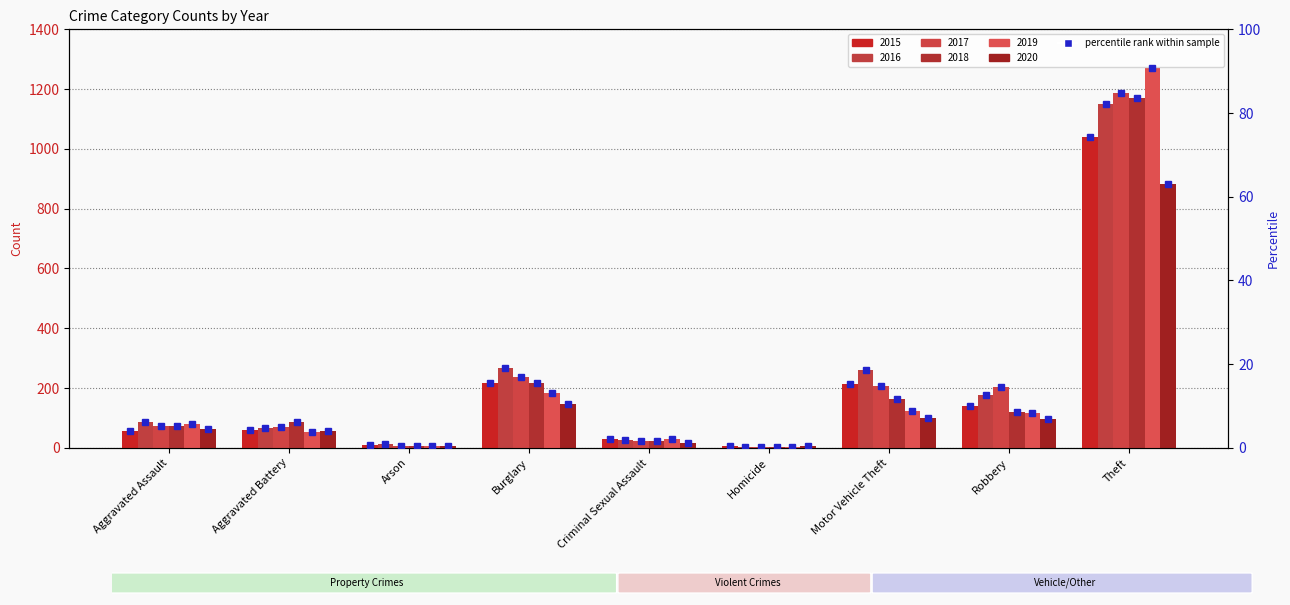

Where does the data first go above 4?

Aggravated Battery